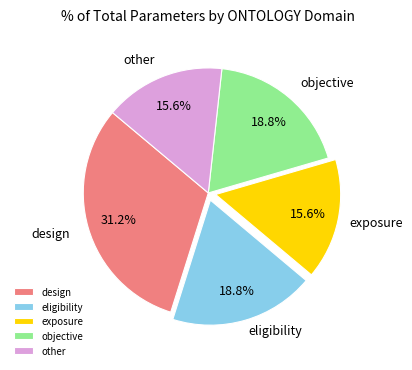

Between eligibility and exposure, which is larger?

eligibility